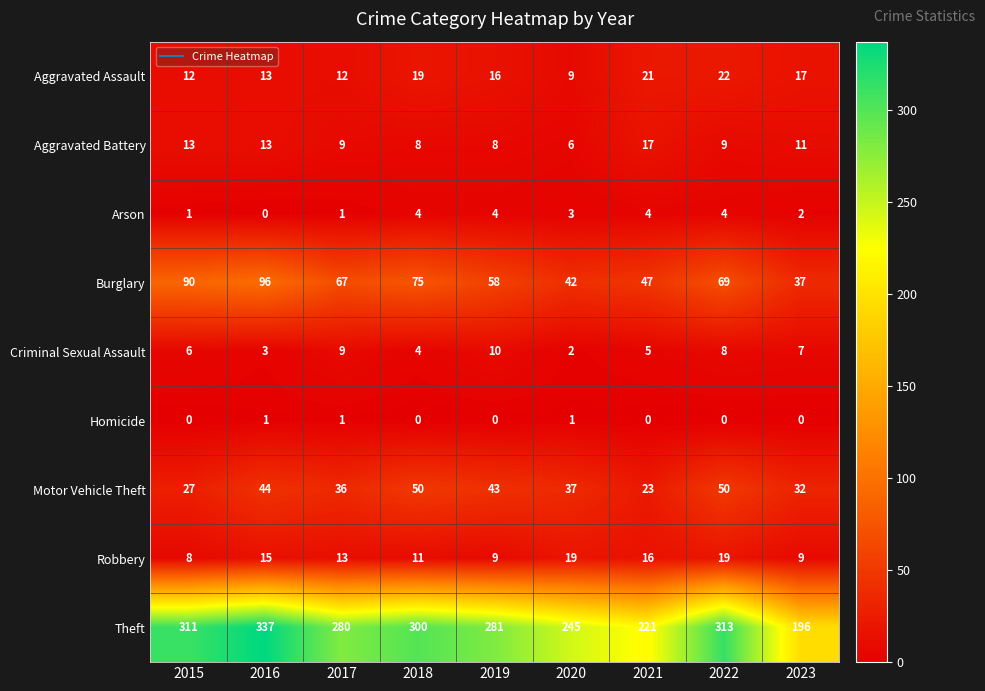

What is the difference between the highest and lowest values at 2020?

244